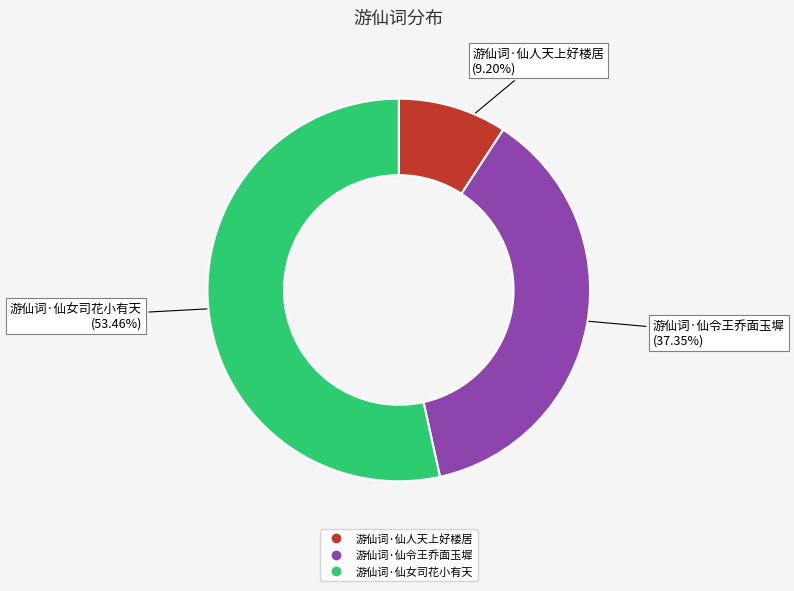

What portion of the pie excludes 游仙词·仙女司花小有天?

46.5%